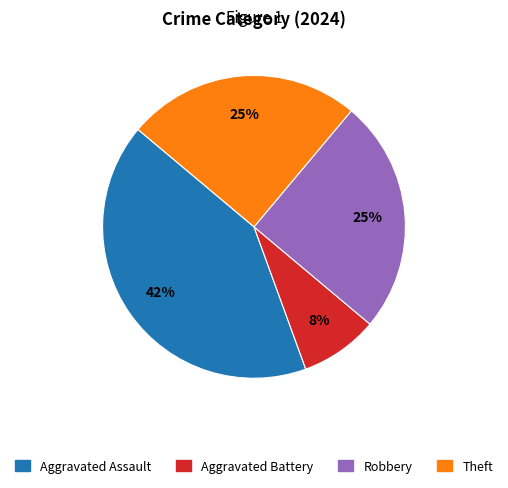

To the nearest percent, what is the average slice percentage?

25%